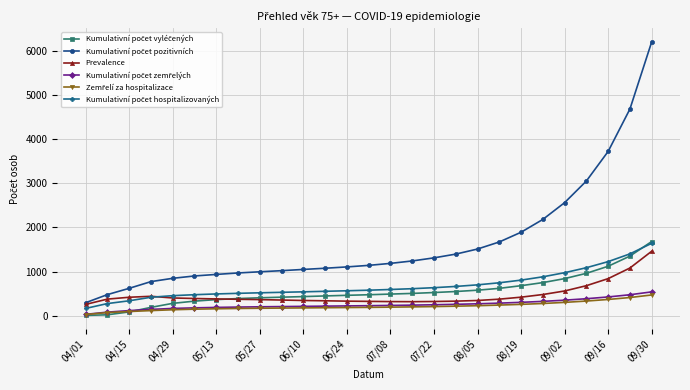

True or false: Kumulativní počet vyléčených has more than 2 points higher than both neighbors.

False